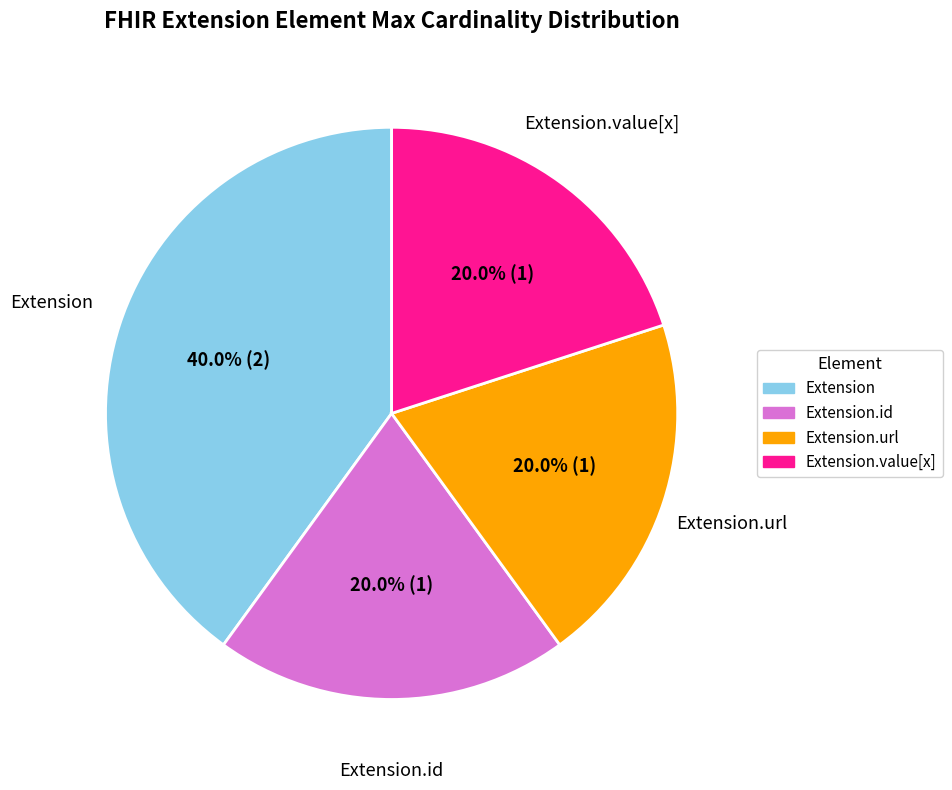

Is there a majority slice in this chart?

No